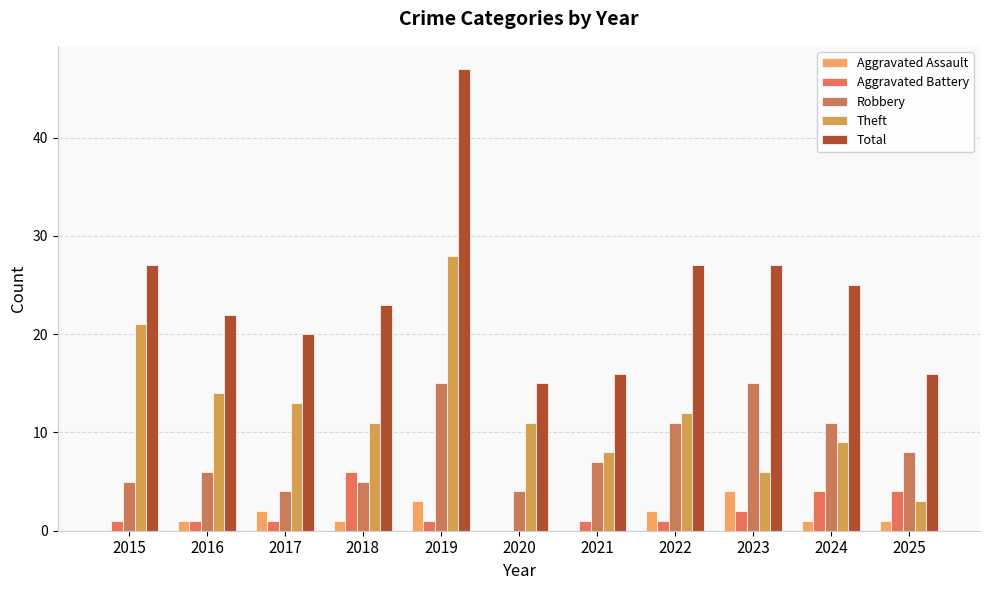

The value of Robbery at 2015 is 5. True or false?

True